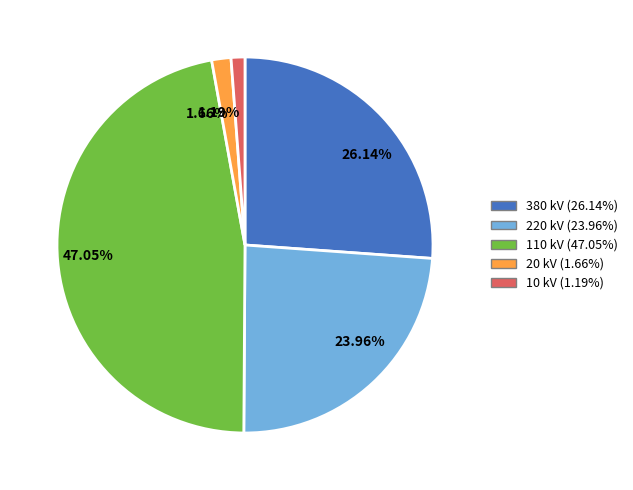

To the nearest percent, what is the average slice percentage?

20%